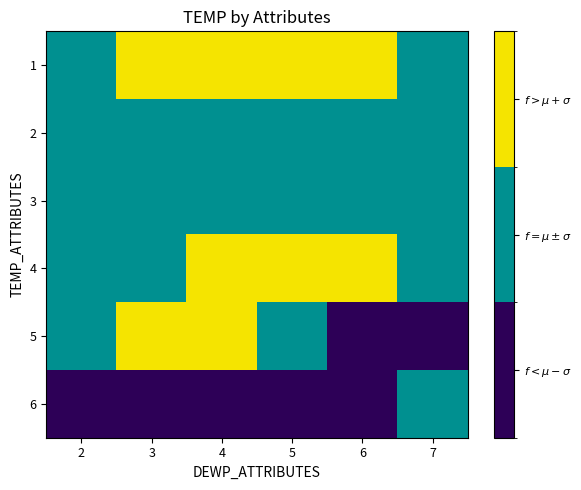

List the series in order of their peak value, lowest first.

2, 3, 6, 1, 4, 5